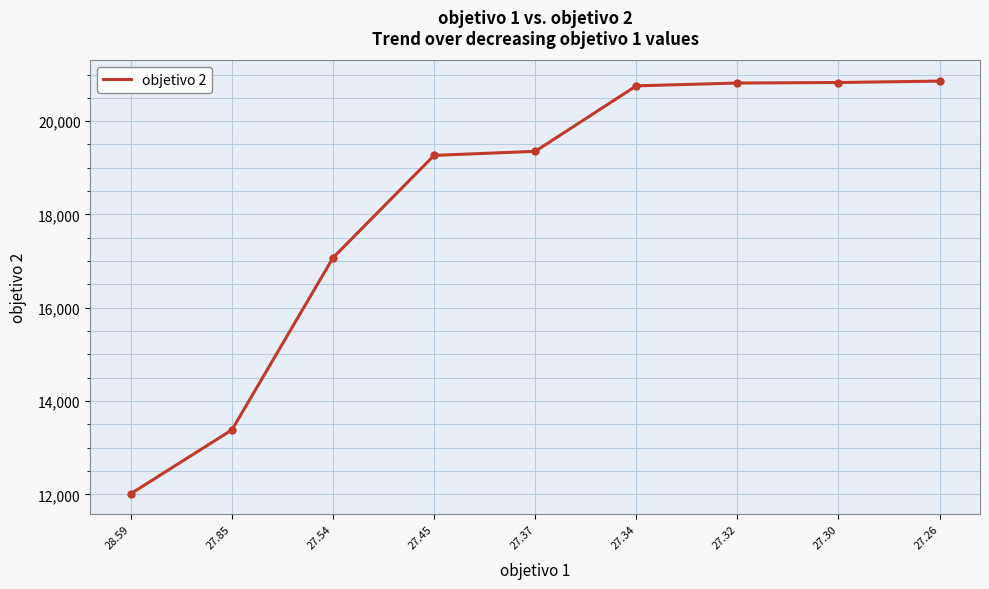

Read the value at 27.34.

20757.2